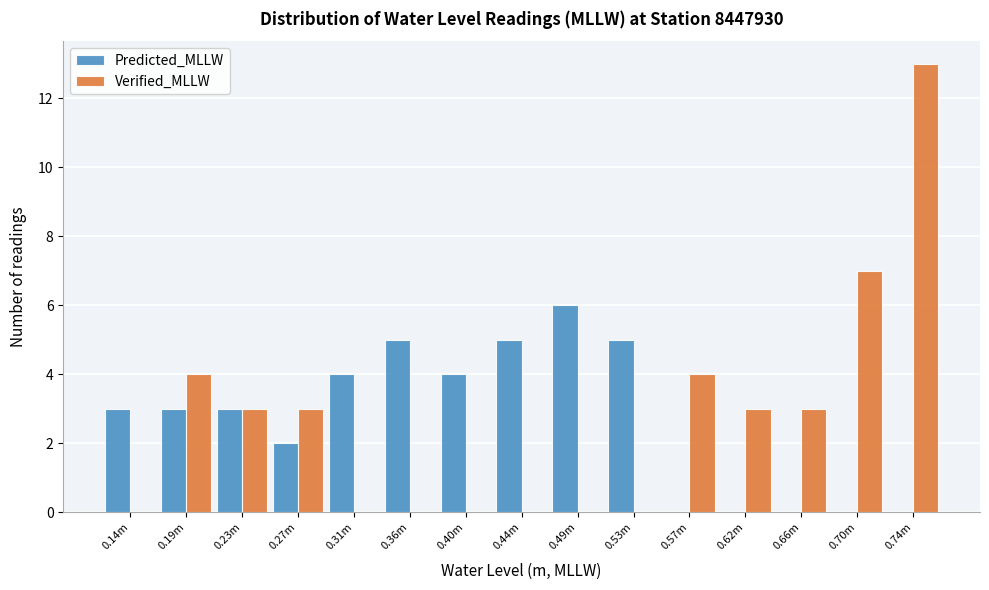

Reading right to left, transcribe all the data shown in this chart.

Predicted_MLLW: 0.74m=0	0.70m=0	0.66m=0	0.62m=0	0.57m=0	0.53m=5	0.49m=6	0.44m=5	0.40m=4	0.36m=5	0.31m=4	0.27m=2	0.23m=3	0.19m=3	0.14m=3
Verified_MLLW: 0.74m=13	0.70m=7	0.66m=3	0.62m=3	0.57m=4	0.53m=0	0.49m=0	0.44m=0	0.40m=0	0.36m=0	0.31m=0	0.27m=3	0.23m=3	0.19m=4	0.14m=0